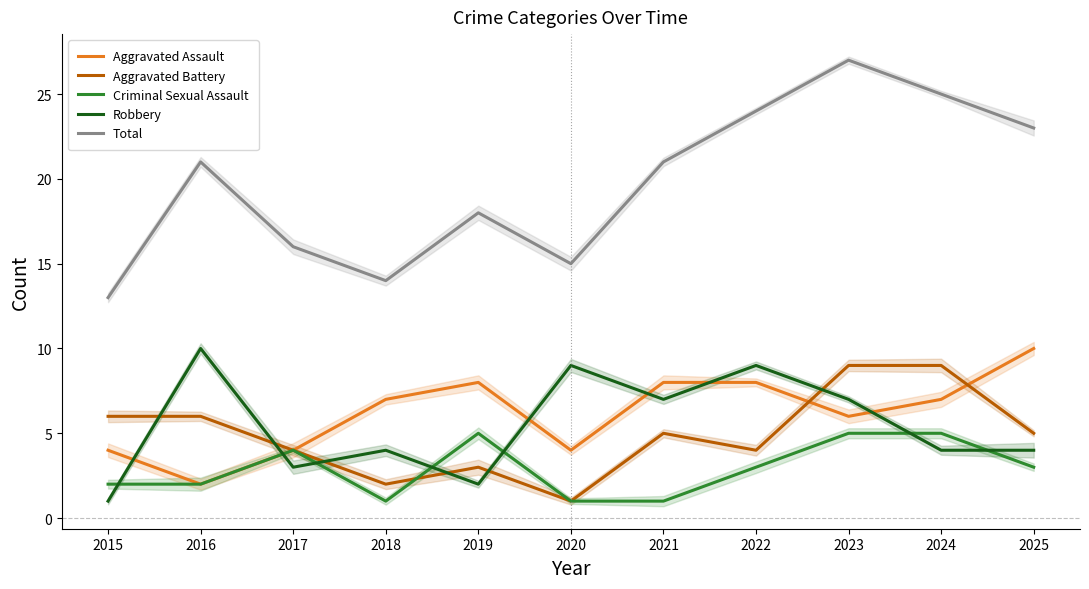

Is it true that Total equals 27 at 2023?

True